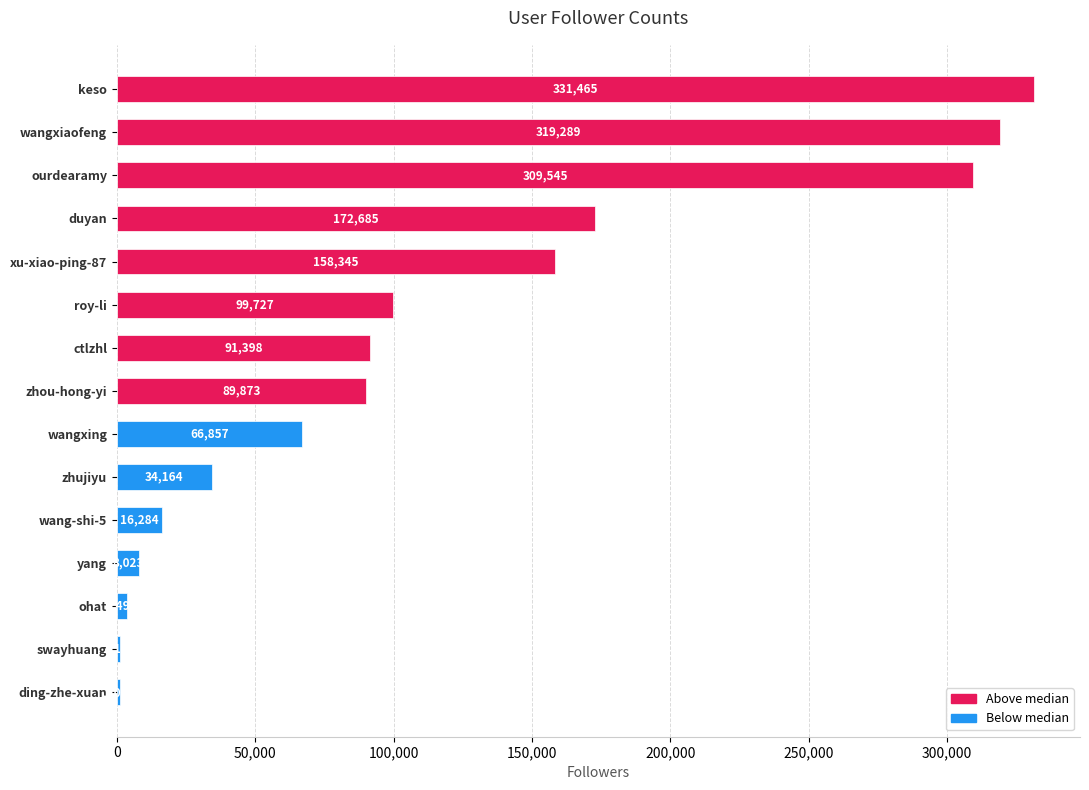

What is the greatest value displayed?

331465